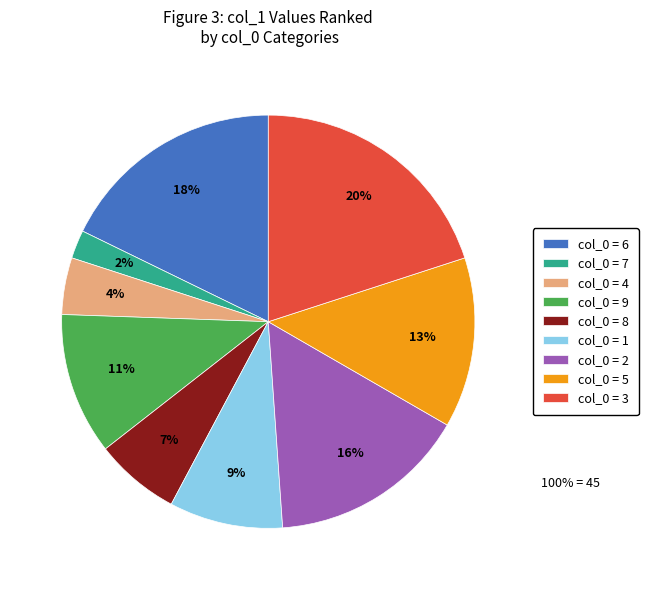

What is the ratio of the value at col_0 = 9 to the value at col_0 = 2?

0.7